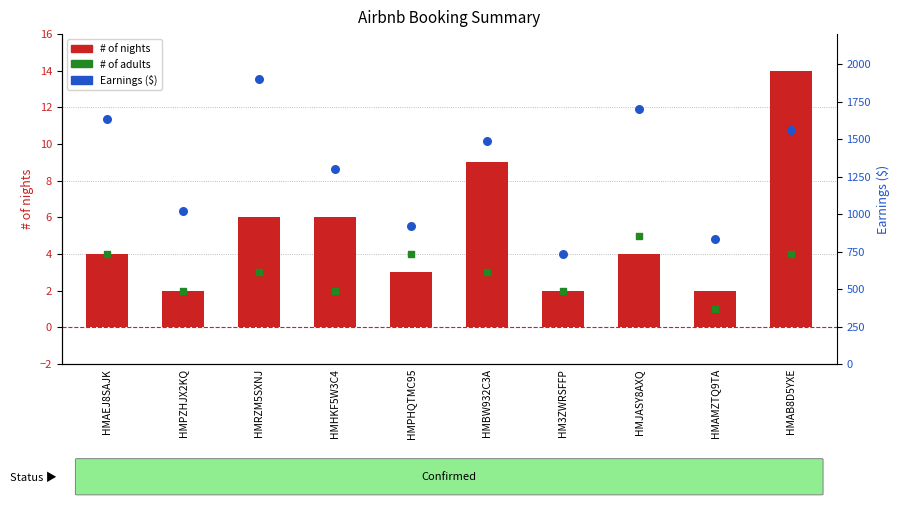

Which series has the largest total across all categories?

Earnings ($)